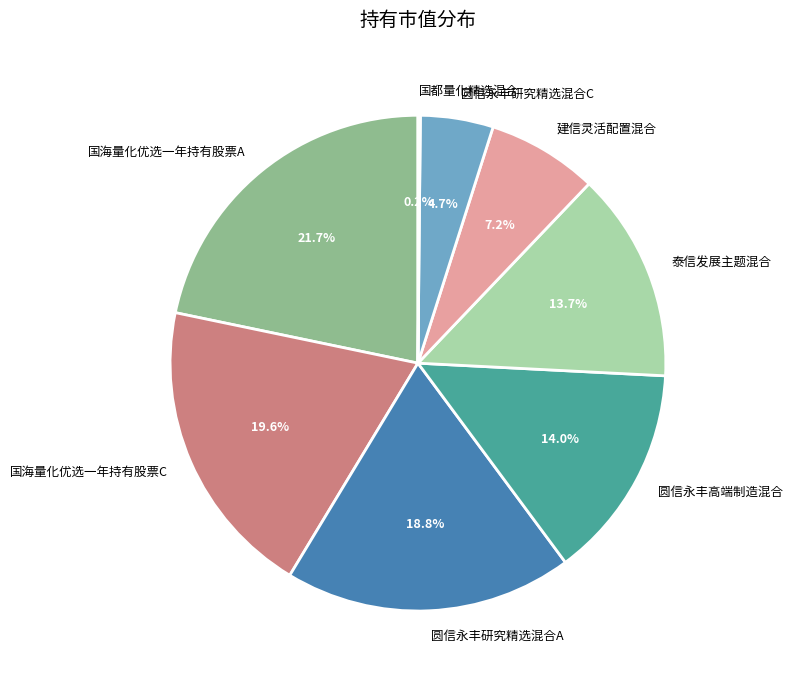

To the nearest percent, what portion does 国海量化优选一年持有股票C represent?

20%